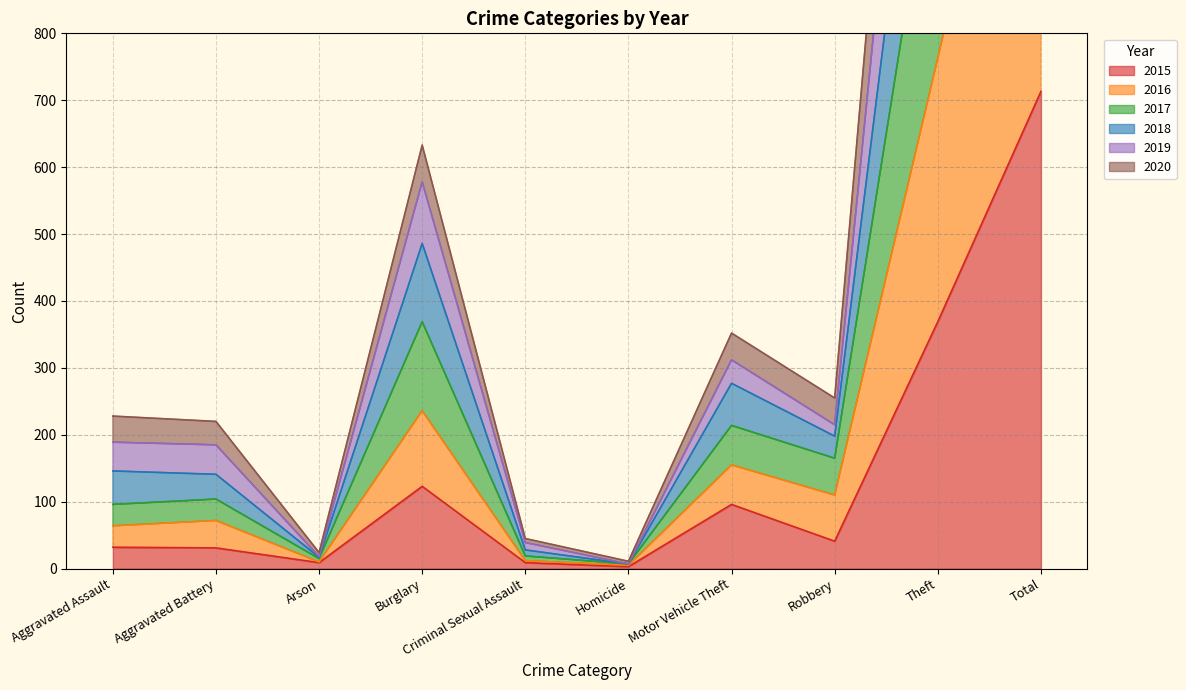

At which category is the sum across all series the highest?

Total